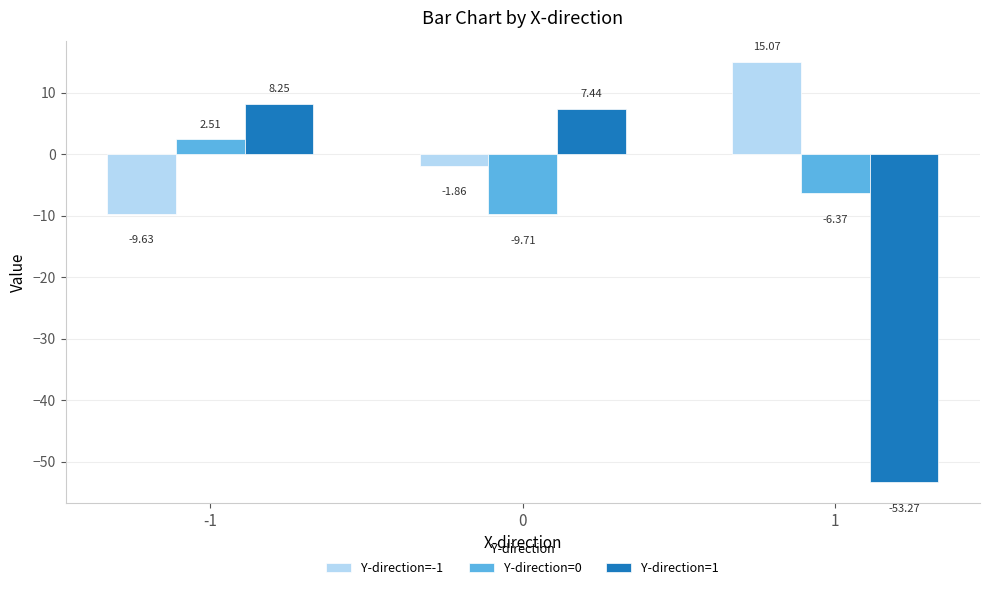

What is the difference between the highest and lowest values at 1?

68.3